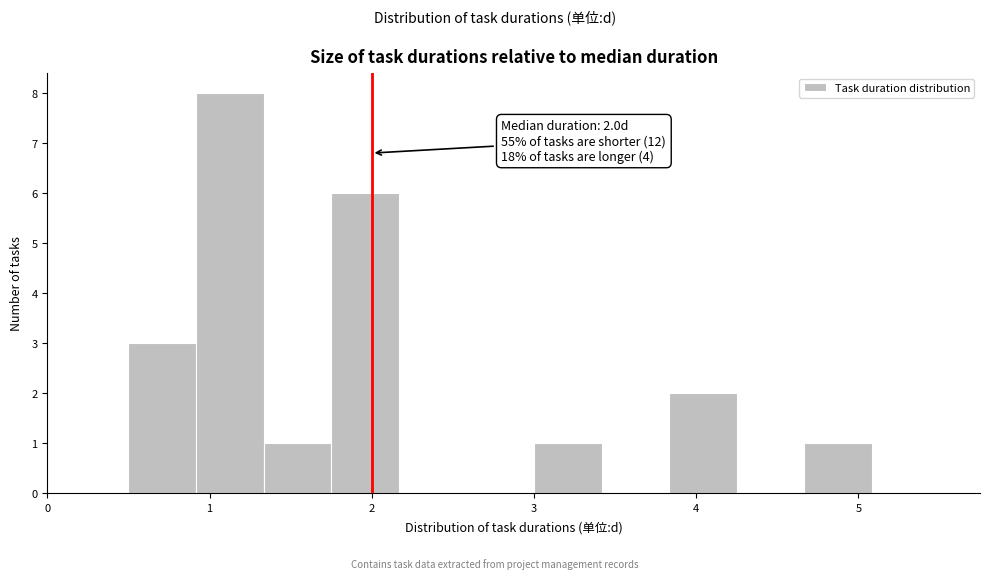

Which range on the x-axis has the tallest bar?

0.9 to 1.3